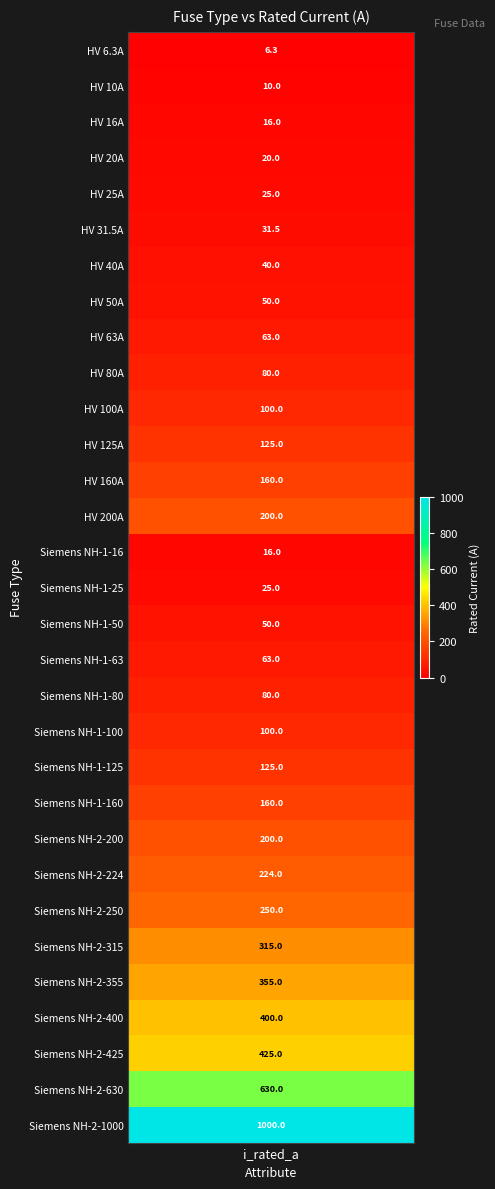

What is the change in value from HV 160A to HV 16A?

-144.0